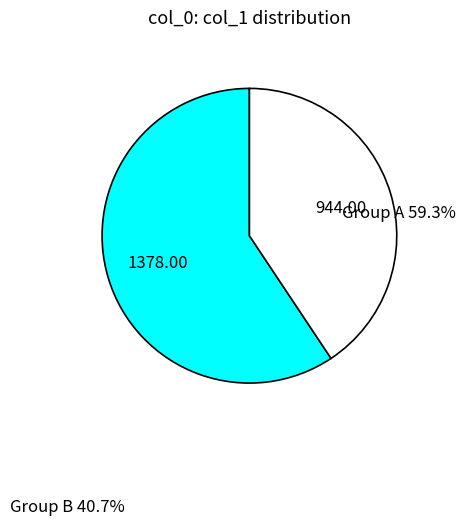

Is there any slice that represents more than half of the pie?

Yes